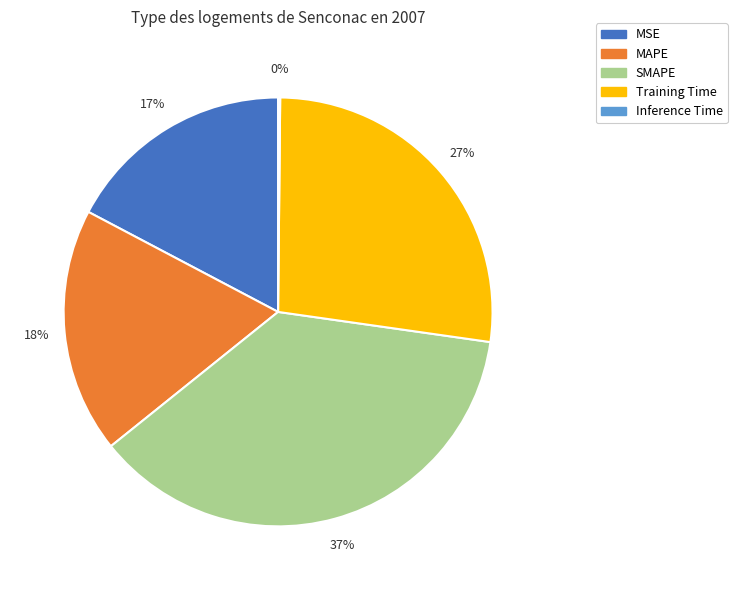

Is it true that Training Time is 21% of the pie?

False